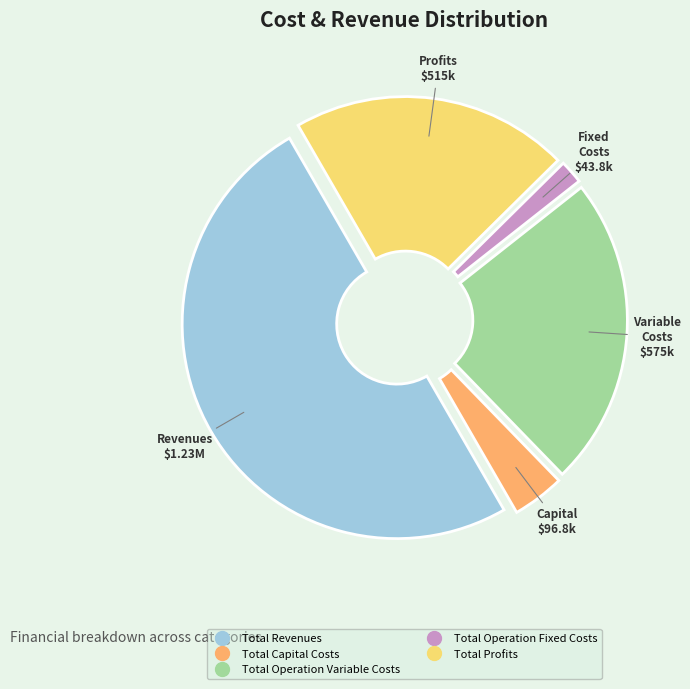

Which slice is the smallest?

Total Operation Fixed Costs